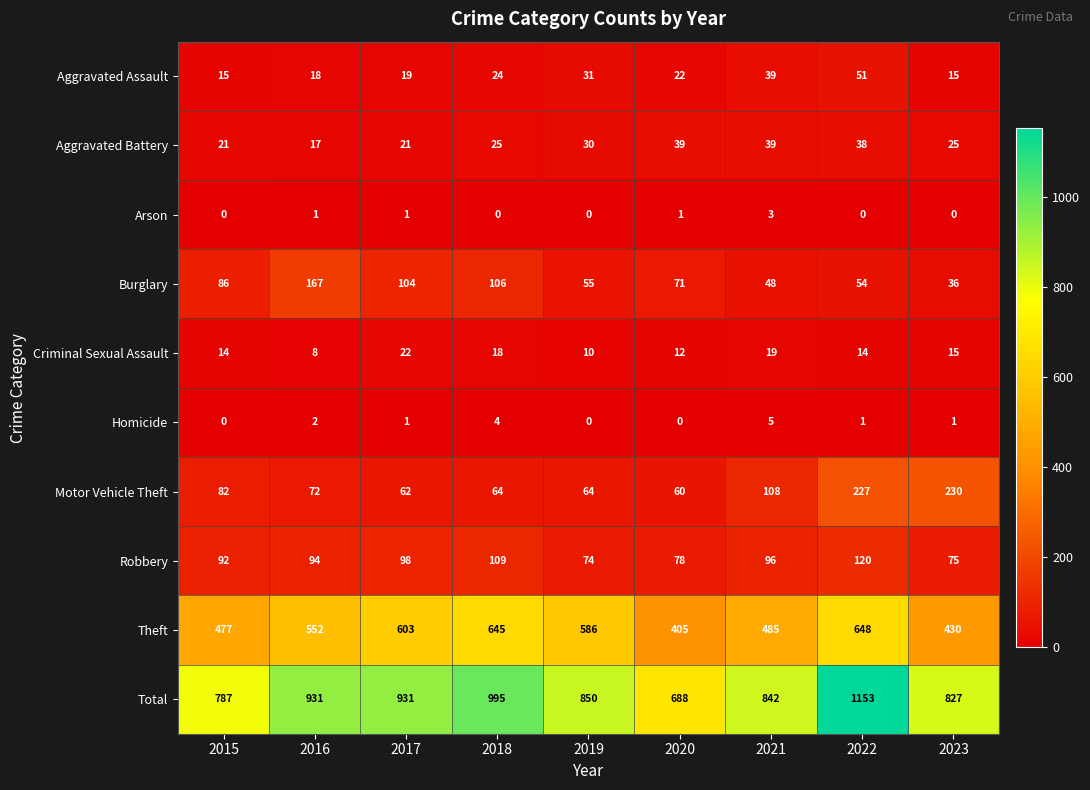

What is the sum of the Theft values at 2020 and 2023?

835